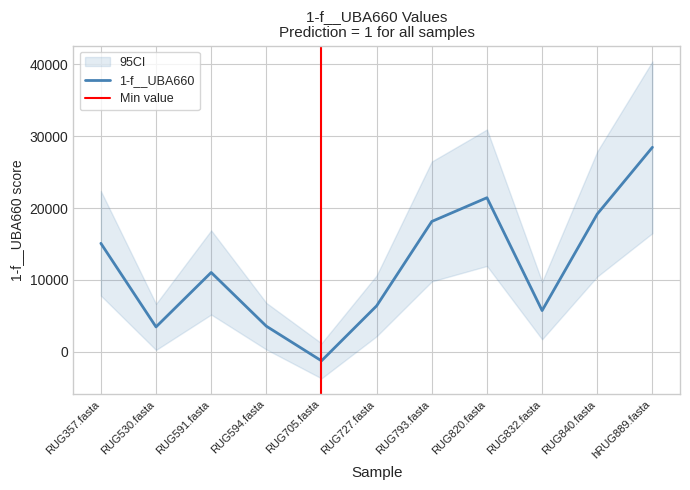

Which label corresponds to the smallest value in the chart?

RUG705.fasta